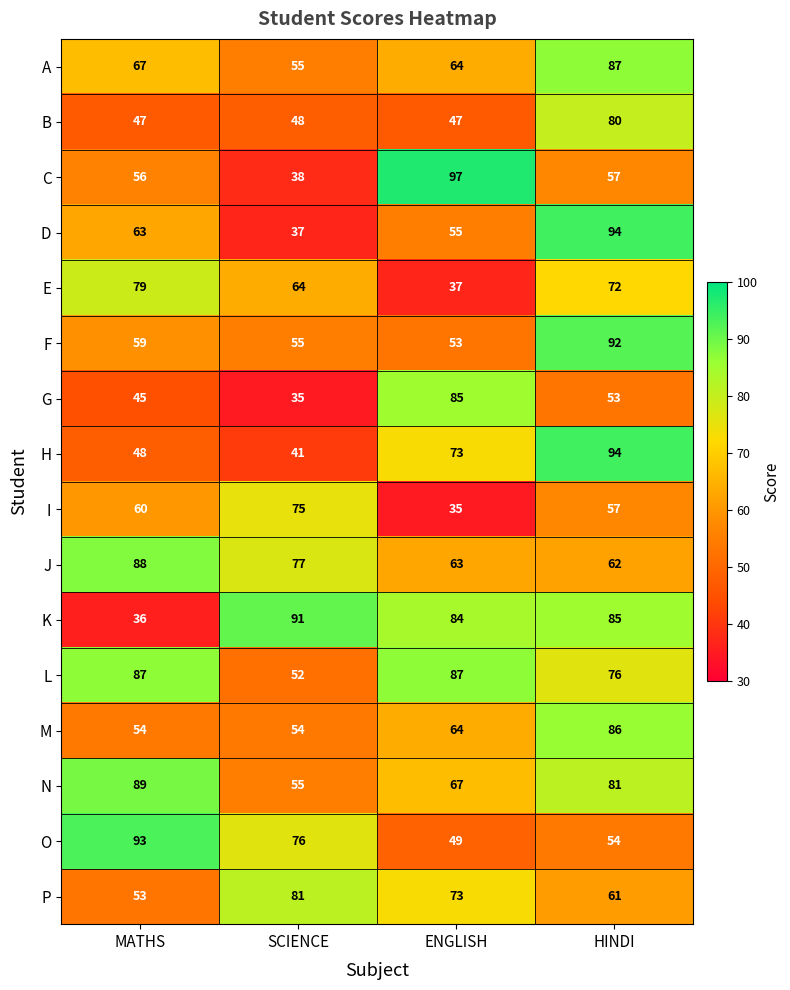

What is the greatest value displayed?

97